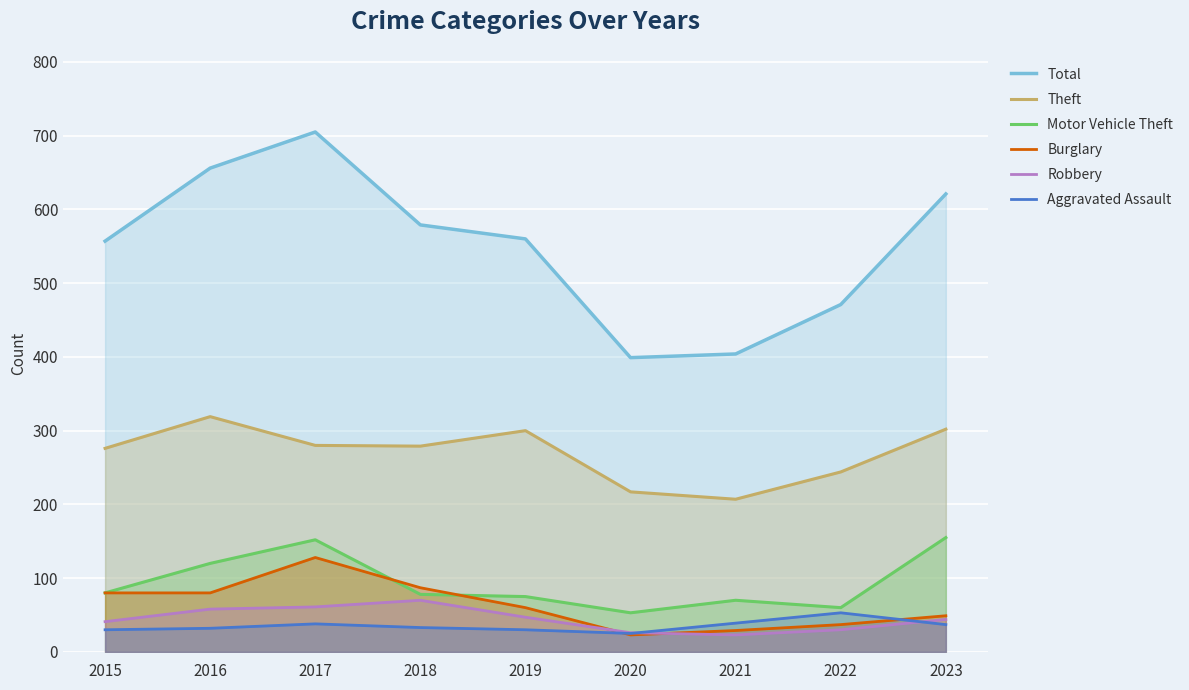

What is the smallest value displayed?

23